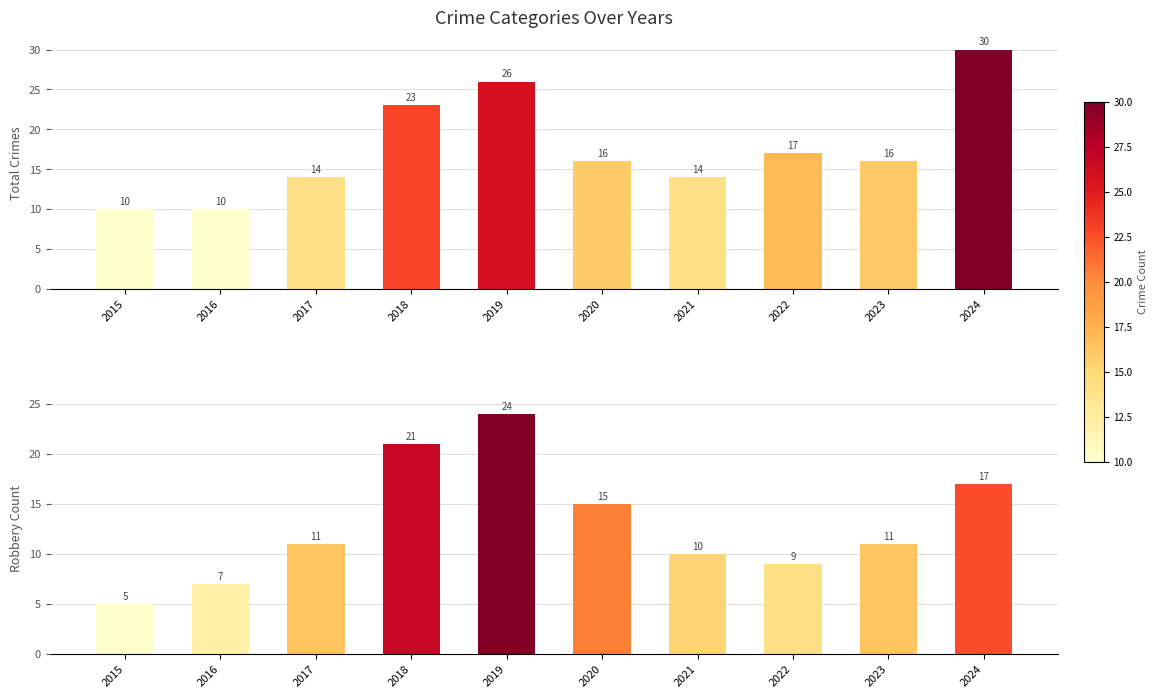

What is the difference between the Total values at 2015 and 2018?

13